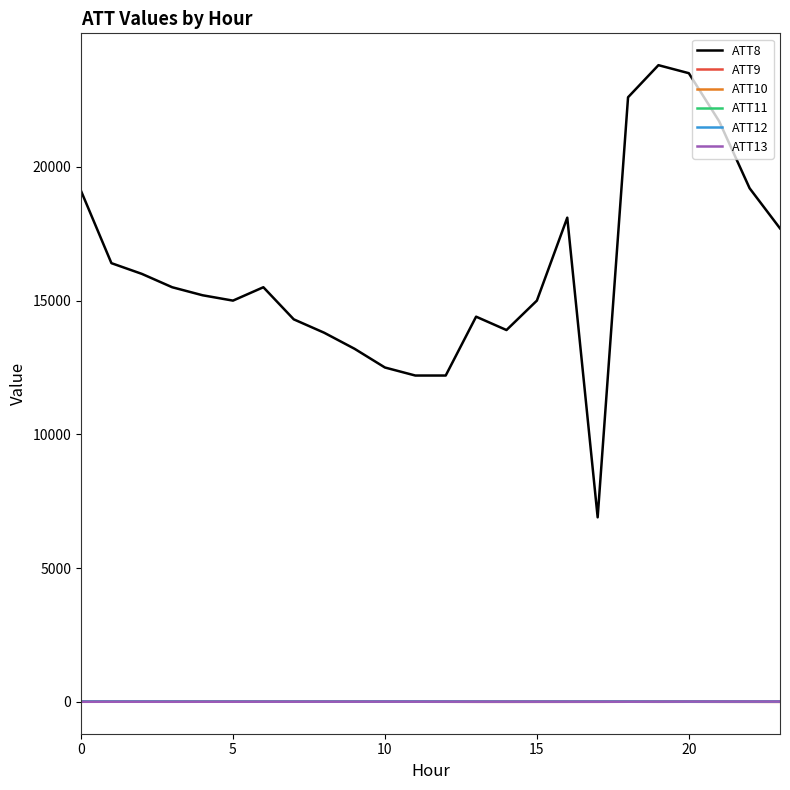

True or false: ATT11 and ATT8 cross at least once.

False